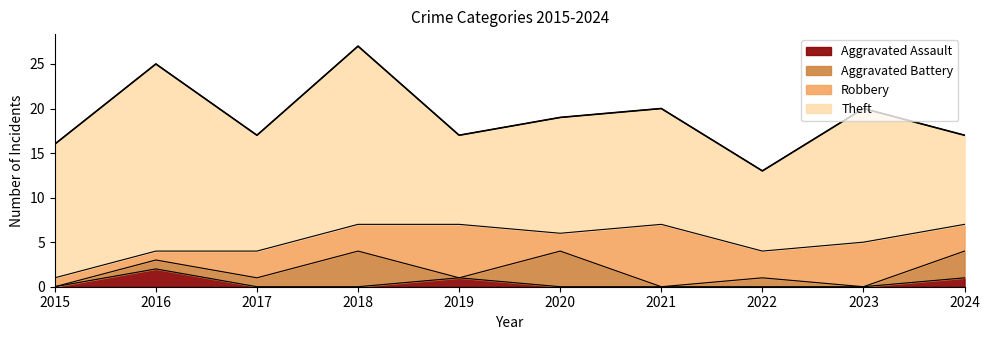

How many data points in Theft are less than 13?

3